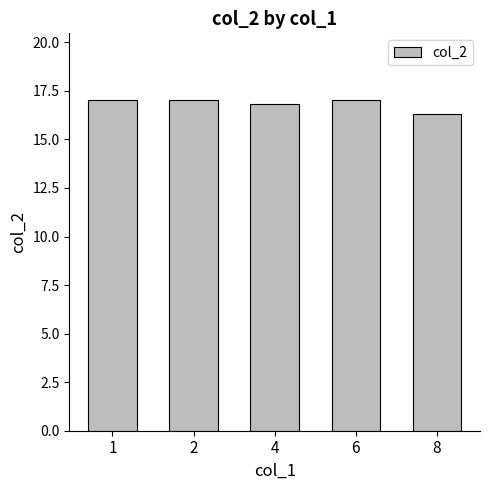

Which category has the lowest value across all series?

8